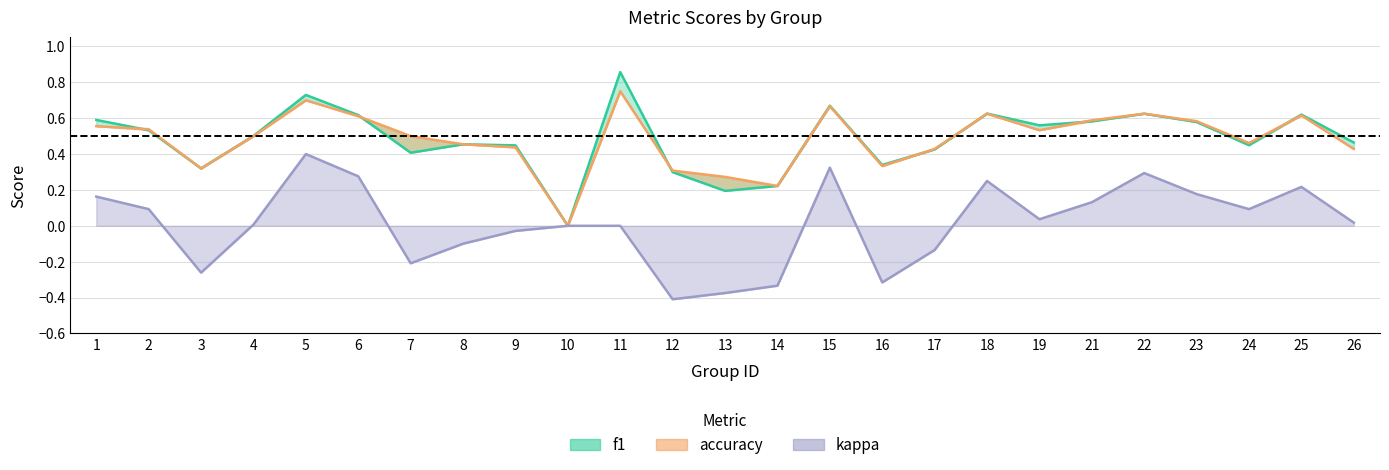

What is the difference between the highest and lowest values at 3?

0.6